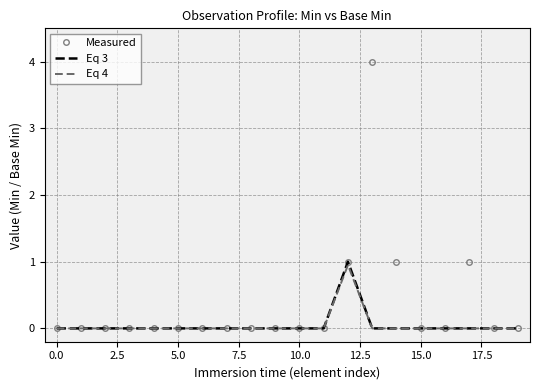

Which series has the largest total across all categories?

Measured